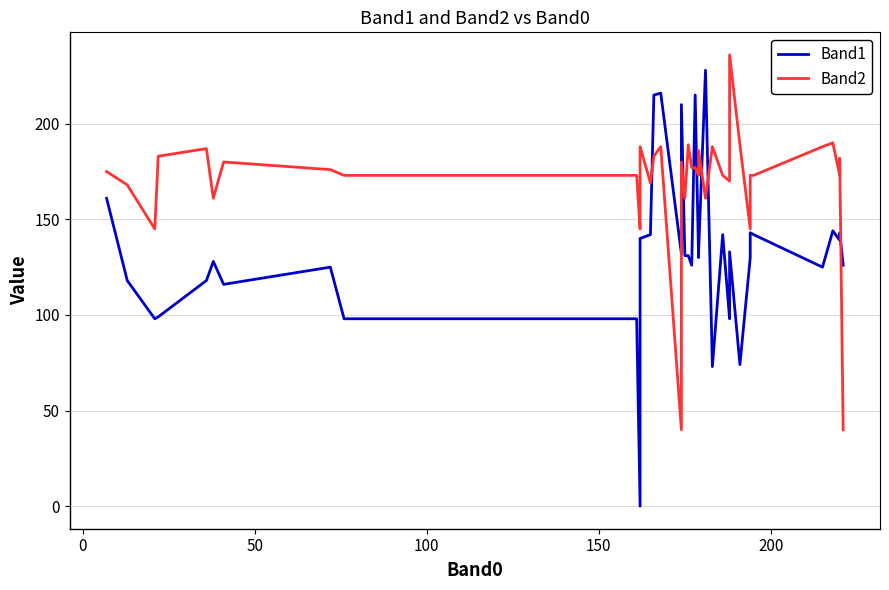

How many values in the Band1 series exceed 131?

18